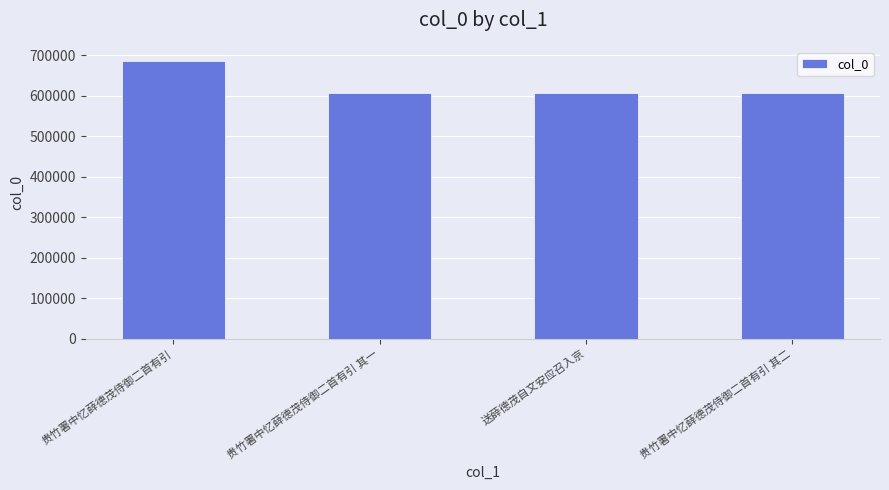

What is the minimum value shown in the chart?

606357